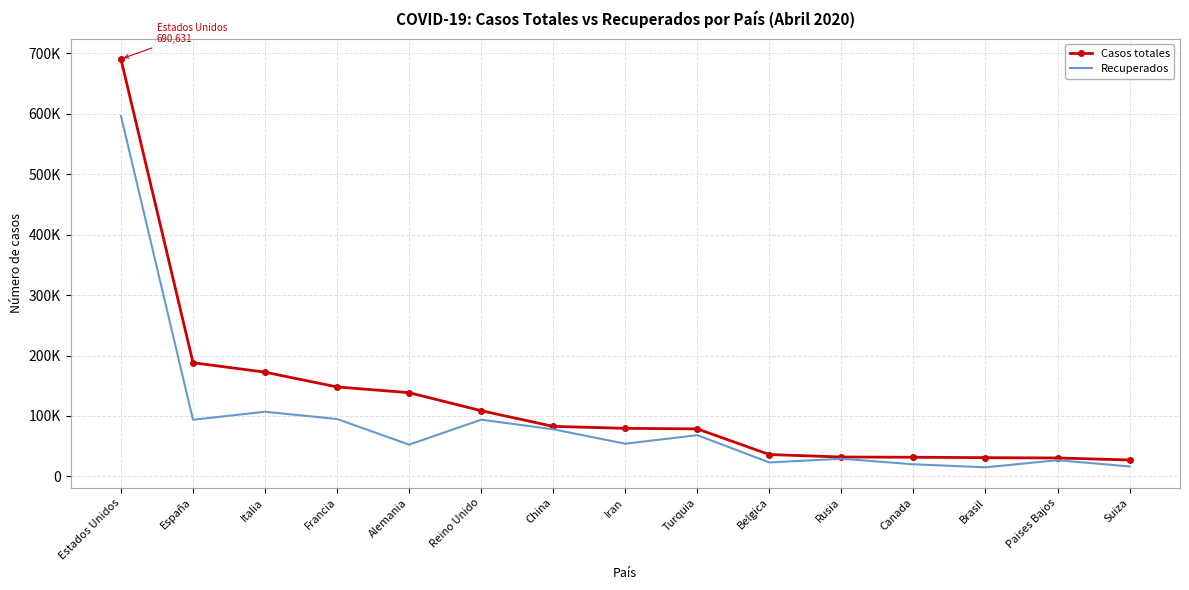

What are all the series names shown in the legend?

Casos totales, Recuperados